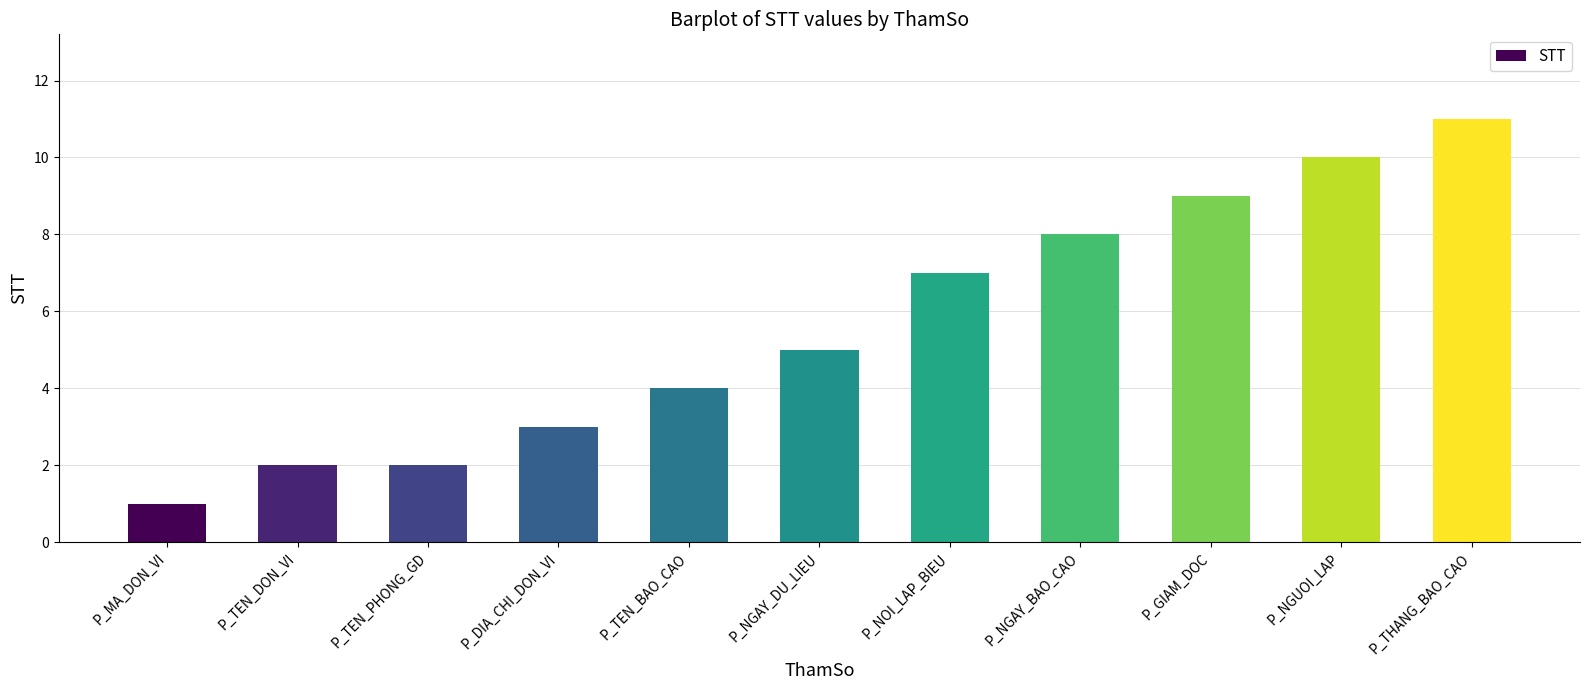

Between P_TEN_BAO_CAO and P_TEN_PHONG_GD, which is larger?

P_TEN_BAO_CAO